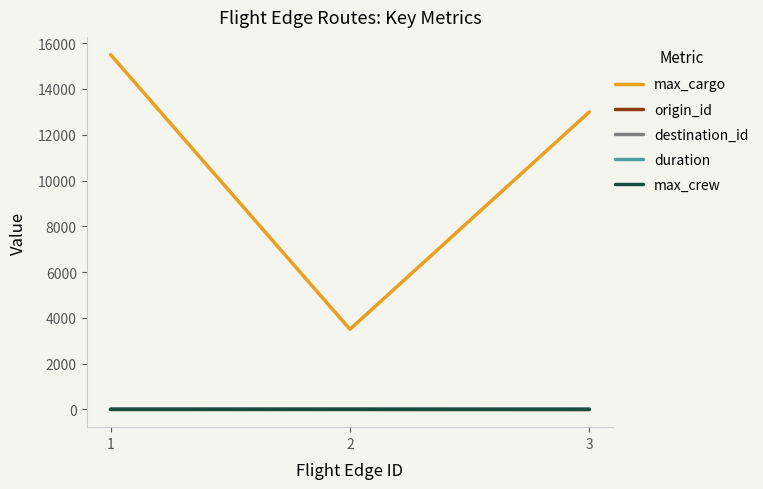

What is the greatest value displayed?

15500.0